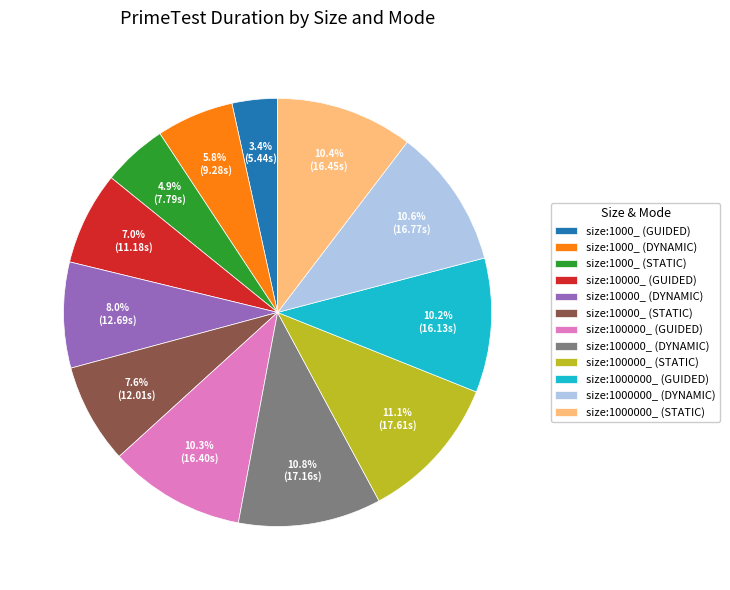

True or false: size:10000_ (STATIC) accounts for 8% of the total.

True